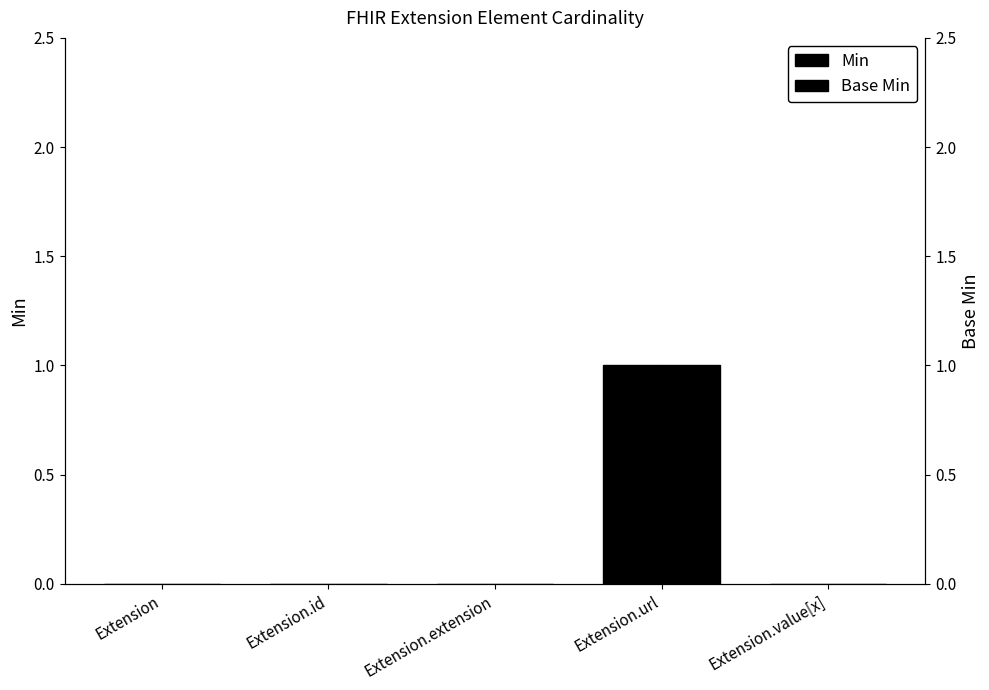

How many Min values are between 0 and 1?

5